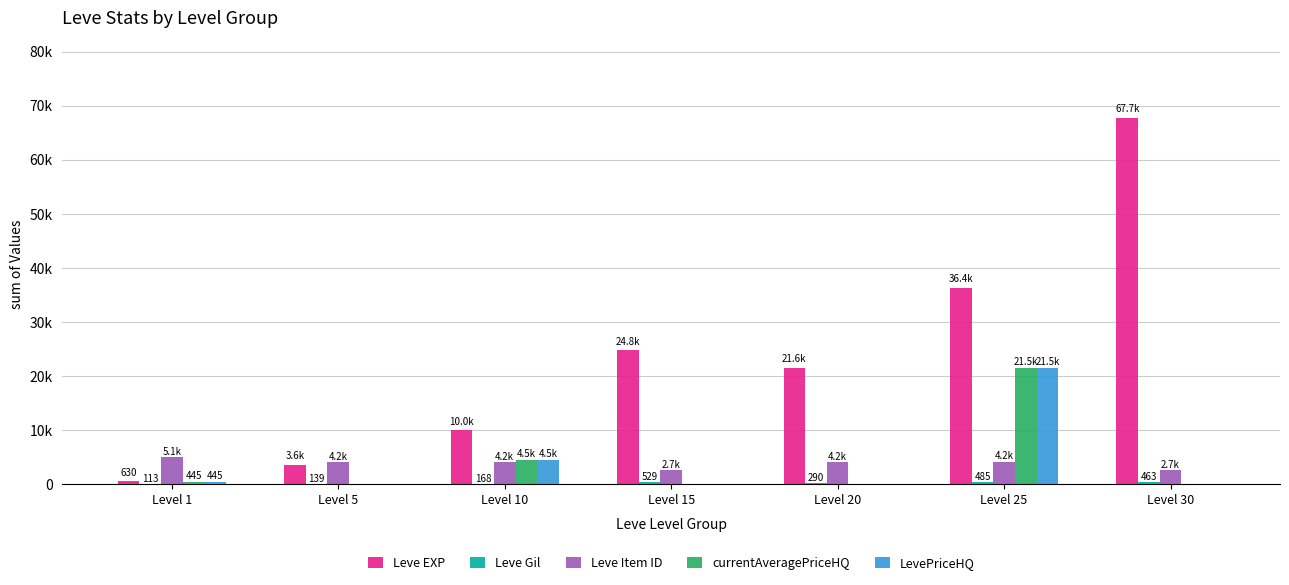

The value of currentAveragePriceHQ at Level 15 is -10763.1. True or false?

False